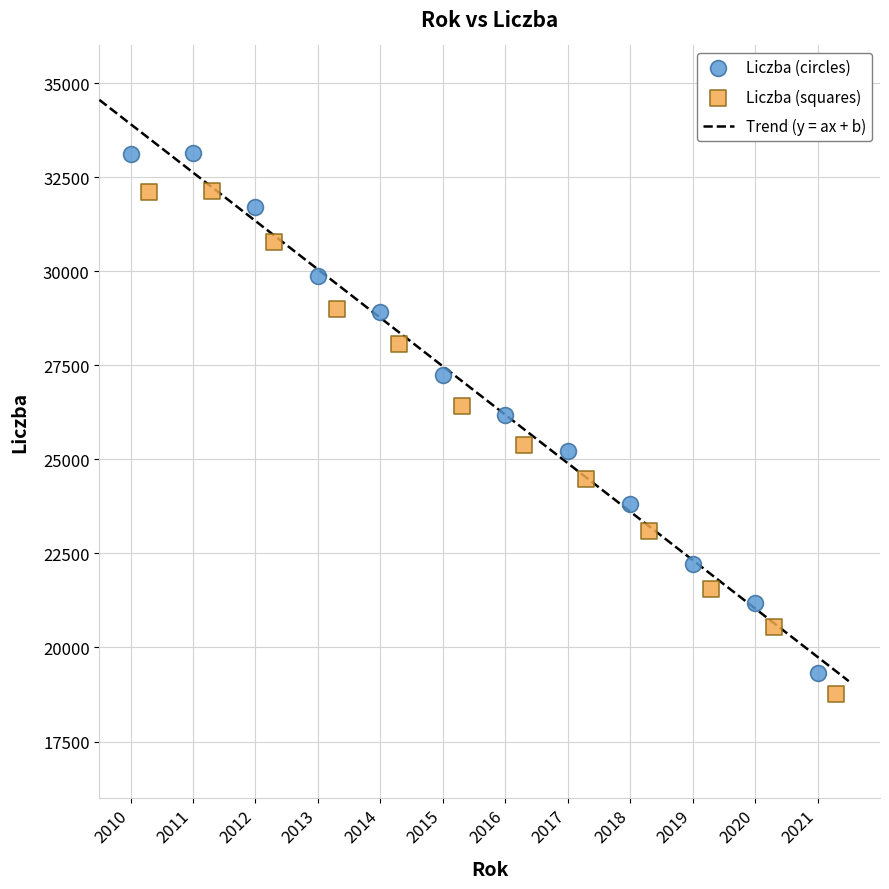

Which series has the largest Y range (max minus min)?

Liczba (circles)